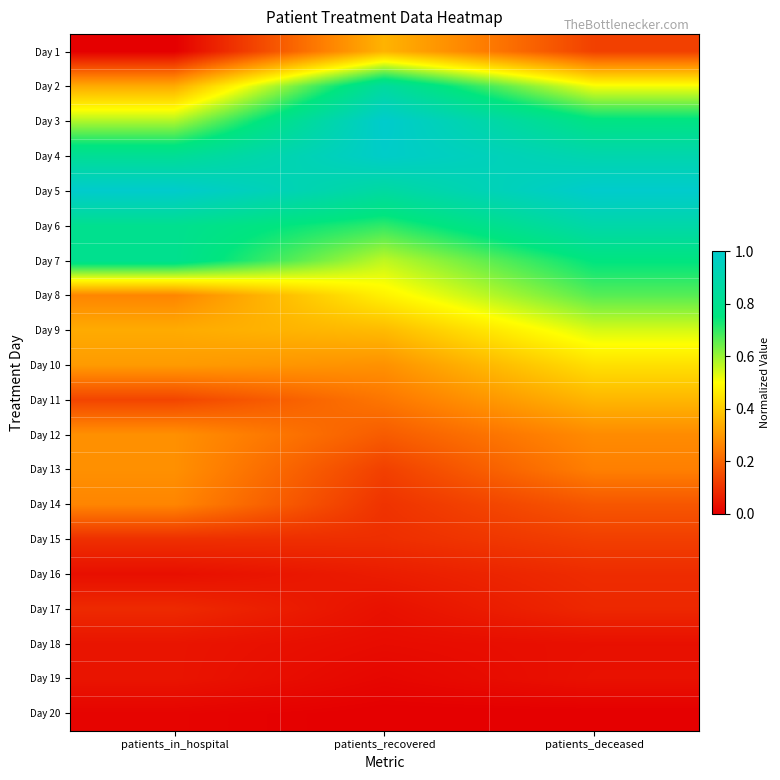

What is the difference between the highest and lowest values at patients_recovered?

1.0